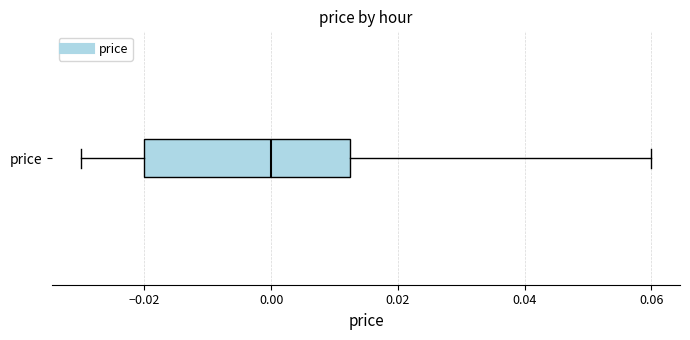

Read this box plot against the x-axis: the position of the median line, the range covered by the box, and the ends of both whiskers. The values are not printed on the chart, so give them approximately, as read against the axis.

median 0.000, box -0.020 to 0.012, whiskers -0.030 to 0.060